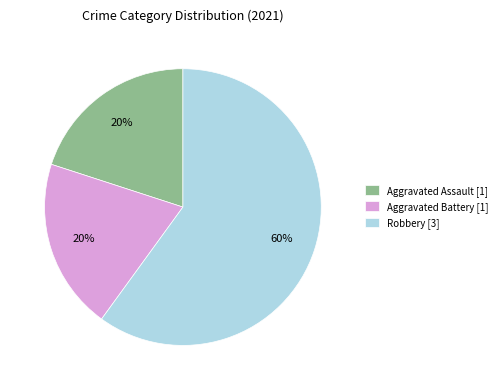

Which slice is the largest?

Robbery [3]